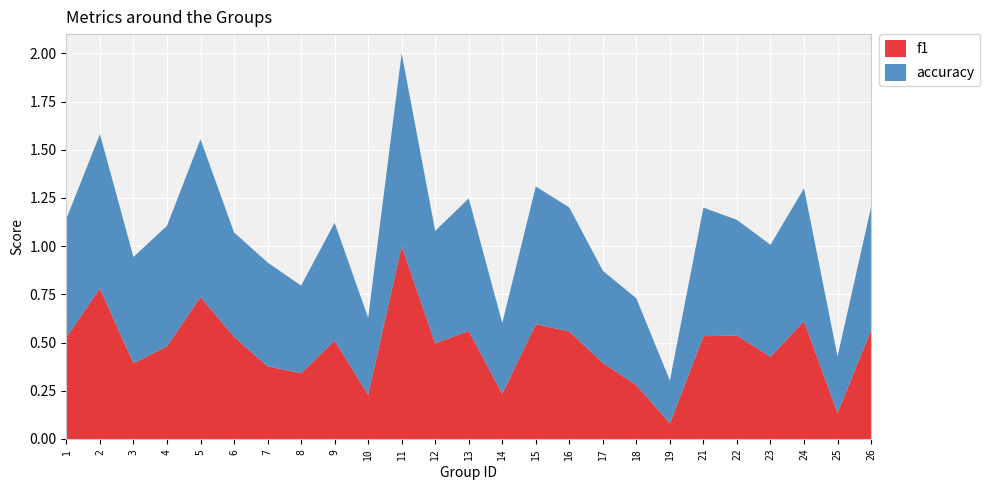

Reading right to left, what are all the values shown in this chart?

f1: 26=0.6	25=0.1	24=0.6	23=0.4	22=0.5	21=0.5	19=0.1	18=0.3	17=0.4	16=0.6	15=0.6	14=0.2	13=0.6	12=0.5	11=1.0	10=0.2	9=0.5	8=0.3	7=0.4	6=0.5	5=0.7	4=0.5	3=0.4	2=0.8	1=0.5
accuracy: 26=0.6	25=0.3	24=0.7	23=0.6	22=0.6	21=0.7	19=0.2	18=0.5	17=0.5	16=0.6	15=0.7	14=0.4	13=0.7	12=0.6	11=1.0	10=0.4	9=0.6	8=0.5	7=0.5	6=0.5	5=0.8	4=0.6	3=0.6	2=0.8	1=0.6